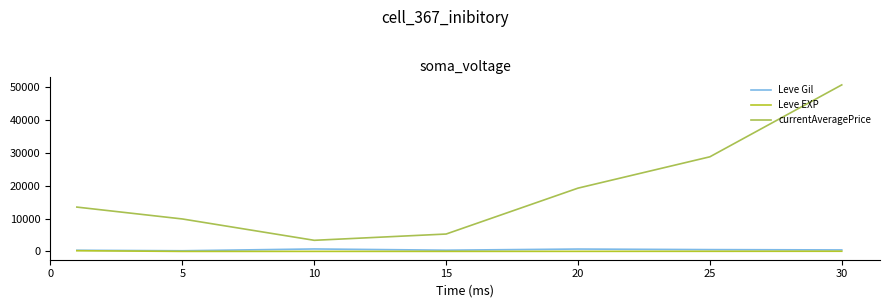

What are all the series names shown in the legend?

Leve Gil, Leve EXP, currentAveragePrice